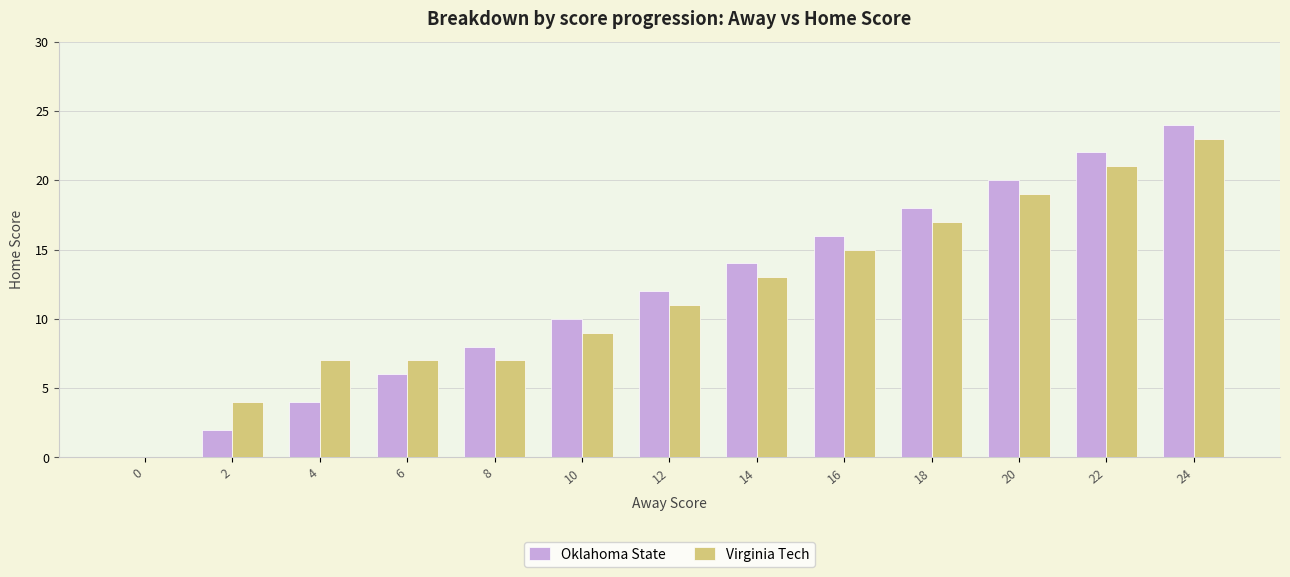

Between 2 and 16, which series saw the biggest shift?

Oklahoma State